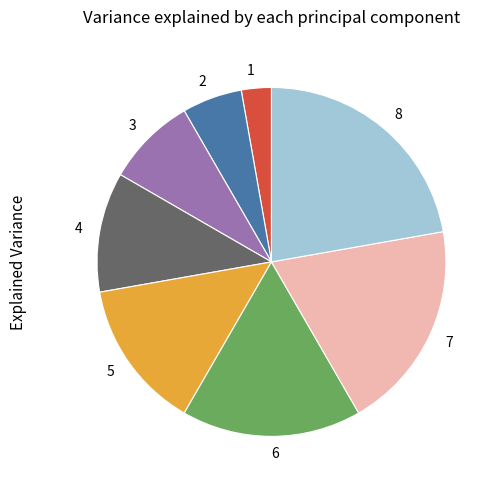

Which slice is the largest?

8